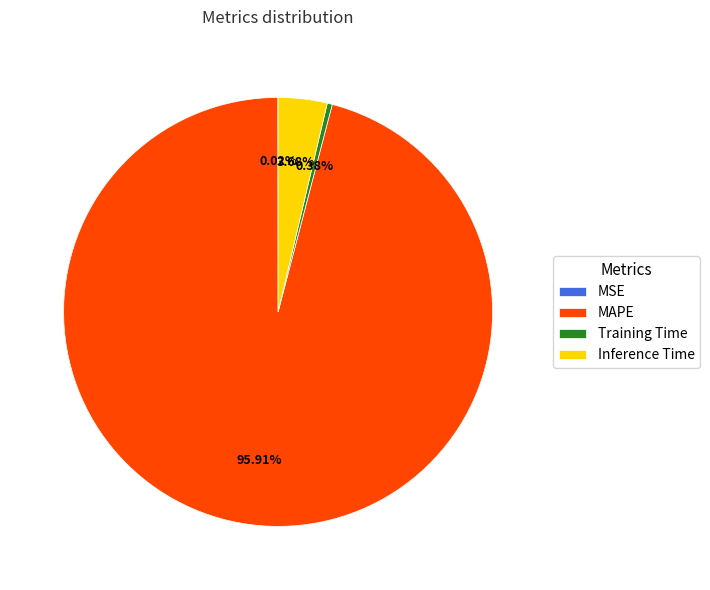

What percentage is the MAPE slice, to the nearest percent?

96%